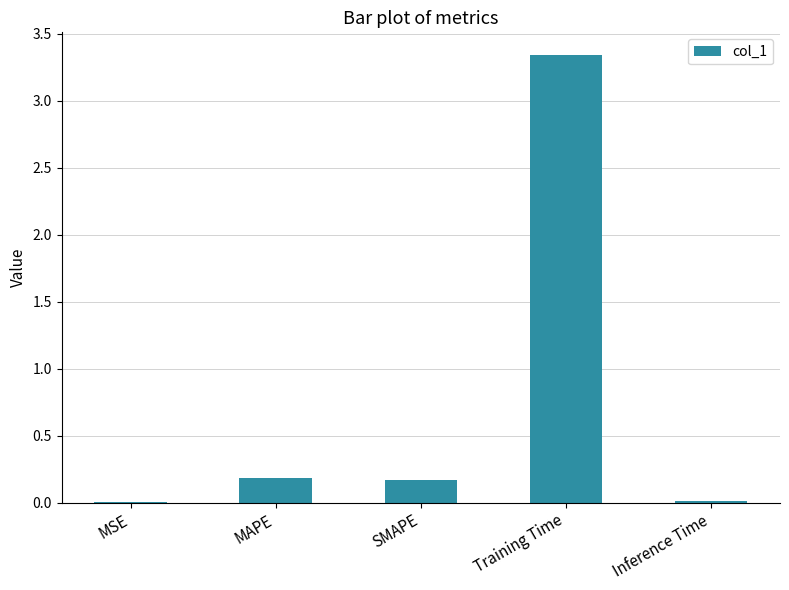

Is it true that the value at MAPE is 0.3?

False